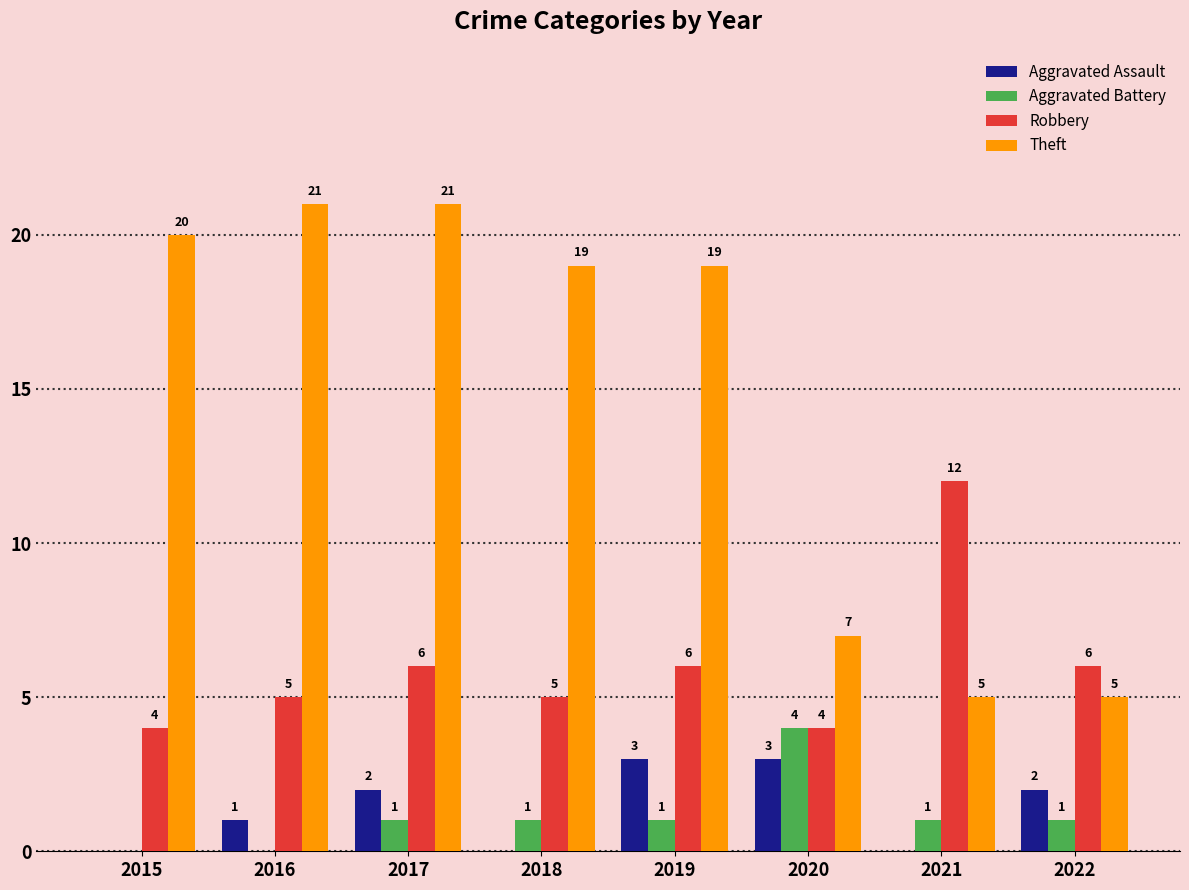

What is the sum of all Robbery values?

48